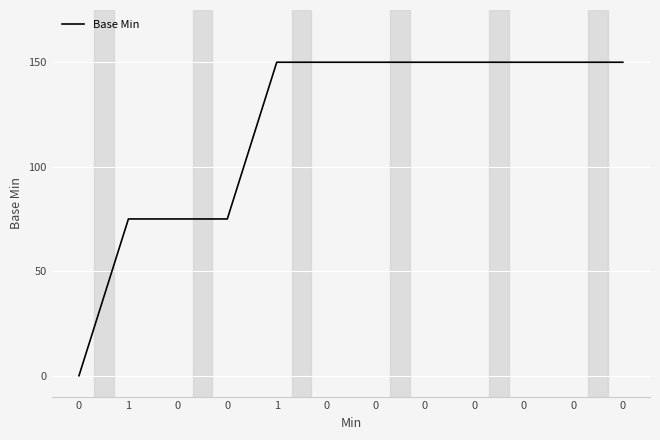

Is it true that the value at 0 is 150?

True